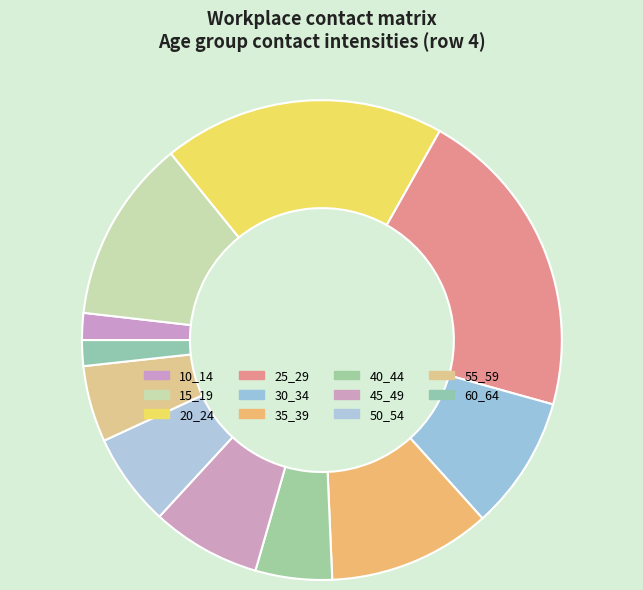

Rank the categories by value from highest to lowest.

25_29, 20_24, 15_19, 35_39, 30_34, 45_49, 50_54, 40_44, 55_59, 10_14, 60_64